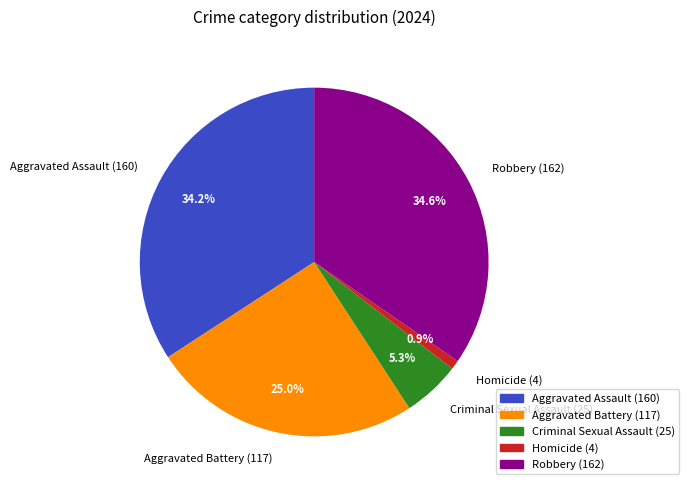

Does any single category account for the majority?

No